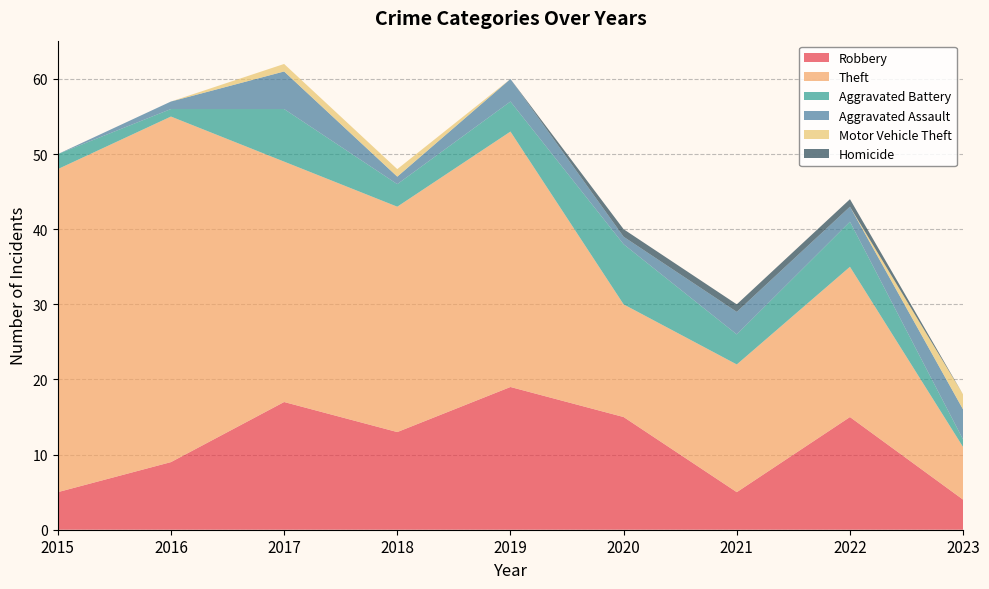

Reading left to right, transcribe all the data shown in this chart.

Robbery: 2015=5	2016=9	2017=17	2018=13	2019=19	2020=15	2021=5	2022=15	2023=4
Theft: 2015=43	2016=46	2017=32	2018=30	2019=34	2020=15	2021=17	2022=20	2023=7
Aggravated Battery: 2015=2	2016=1	2017=7	2018=3	2019=4	2020=8	2021=4	2022=6	2023=1
Aggravated Assault: 2015=0	2016=1	2017=5	2018=1	2019=3	2020=1	2021=3	2022=2	2023=4
Motor Vehicle Theft: 2015=0	2016=0	2017=1	2018=1	2019=0	2020=0	2021=0	2022=0	2023=2
Homicide: 2015=0	2016=0	2017=0	2018=0	2019=0	2020=1	2021=1	2022=1	2023=0